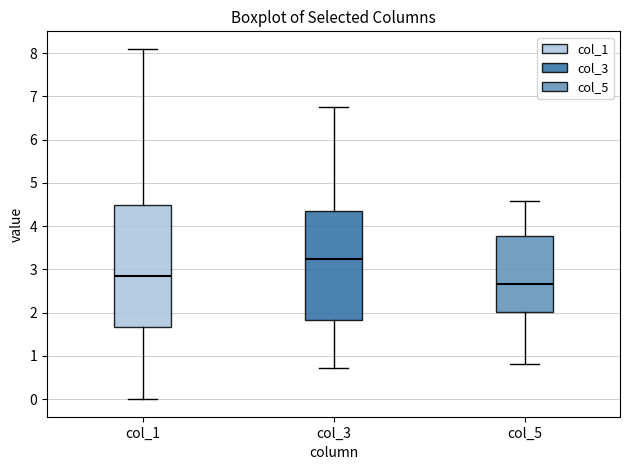

Which box has the lowest median line?

col_5